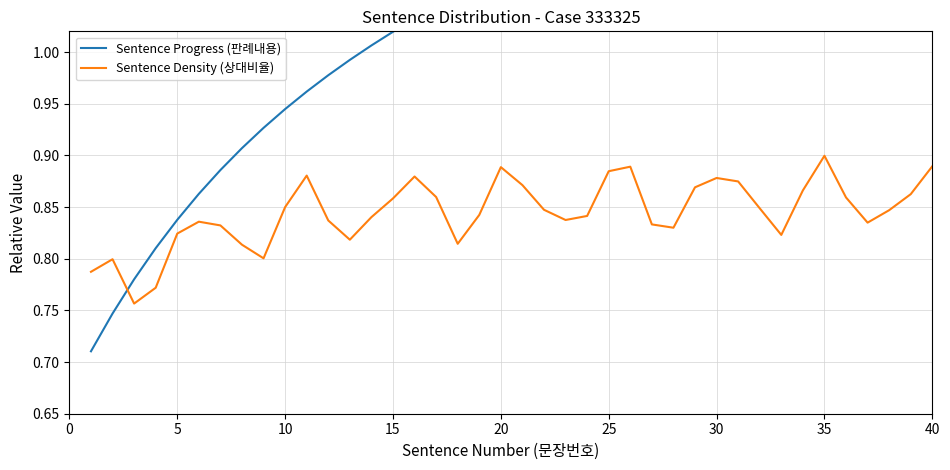

True or false: Sentence Progress (판례내용) and Sentence Density (상대비율) intersect in this chart.

True